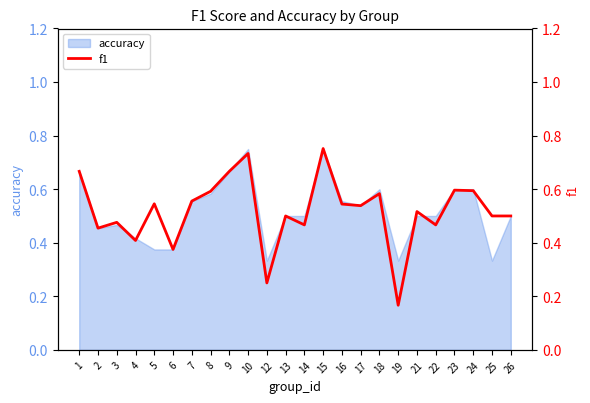

Is it true that accuracy equals 0.6 at 12?

False